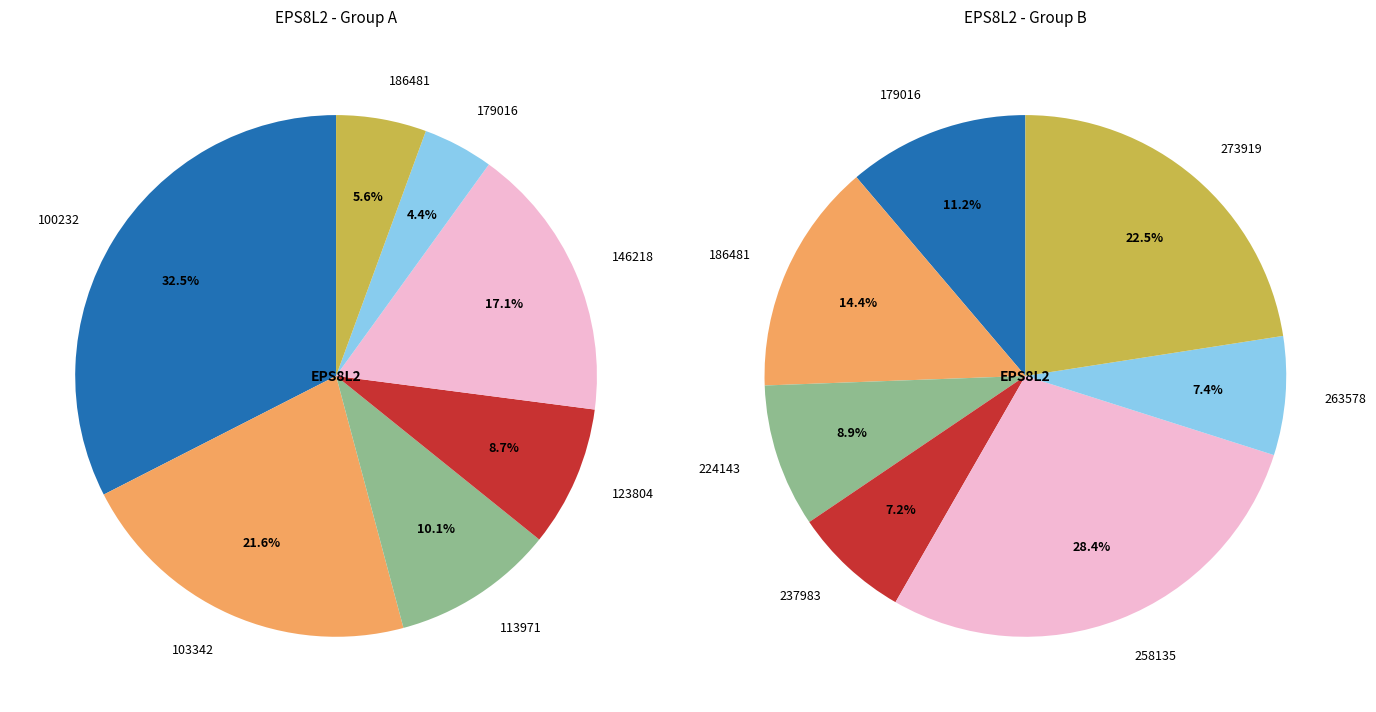

The 103342 slice represents 26% of the pie. True or false?

False